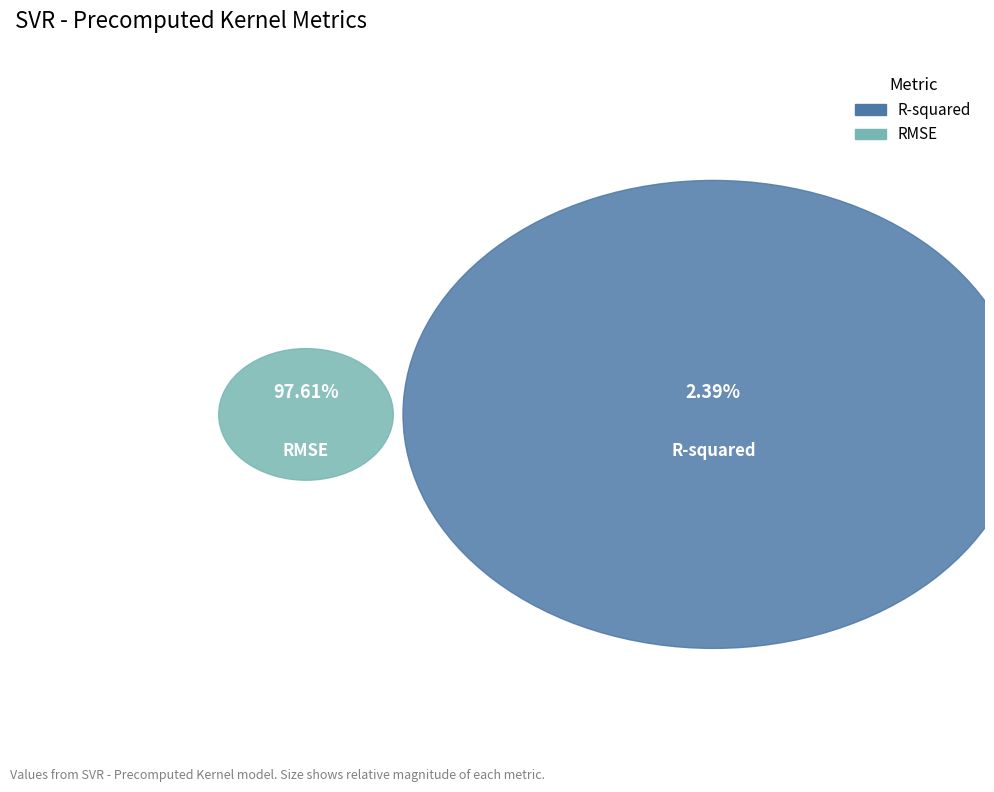

What portion of the pie excludes RMSE?

2.4%